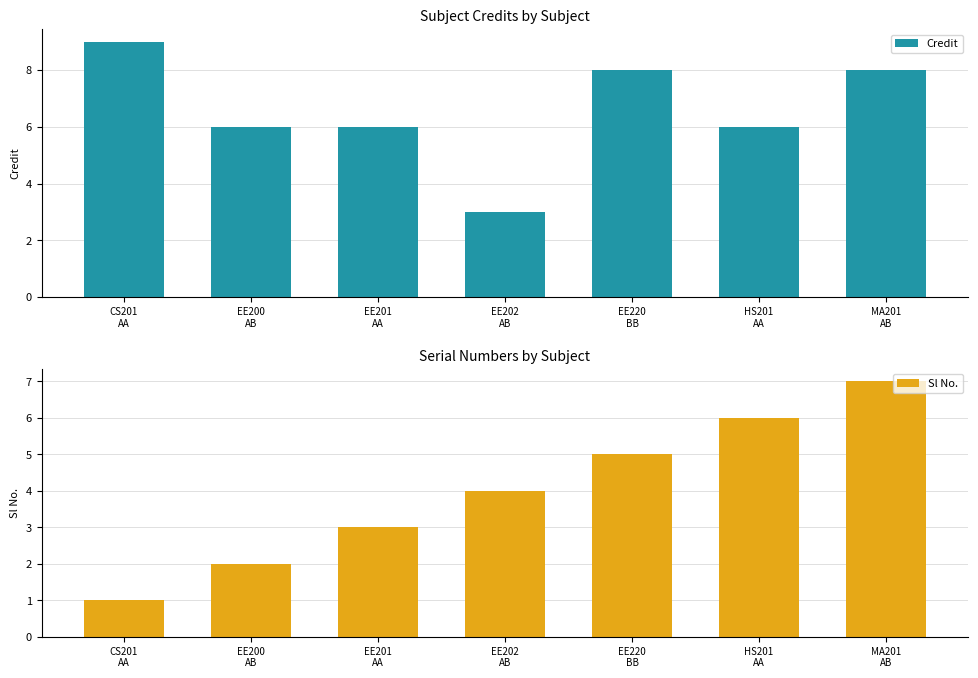

At how many categories does at least one series exceed 3?

7